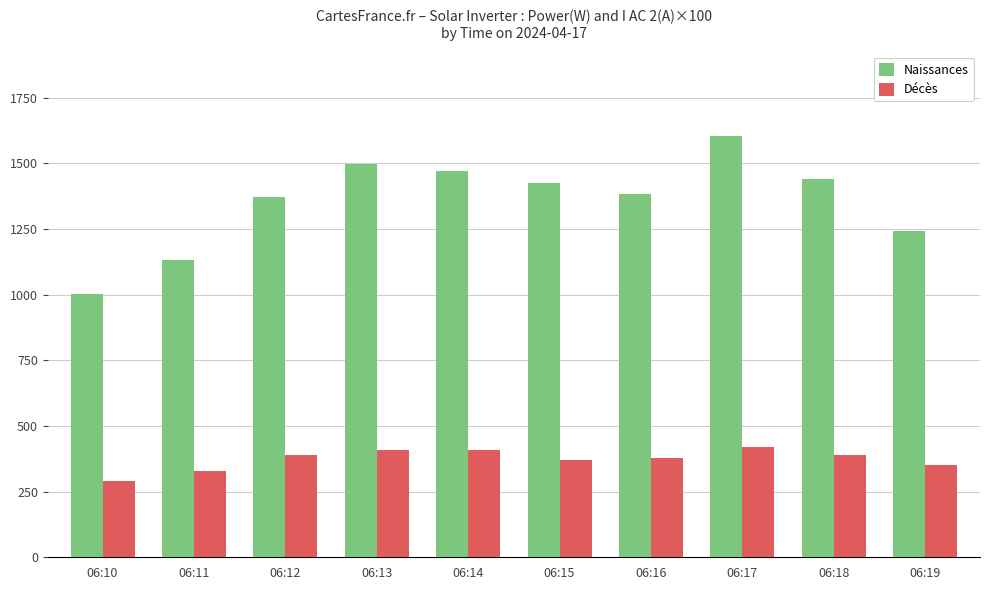

What is the sum of all Naissances values?

13573